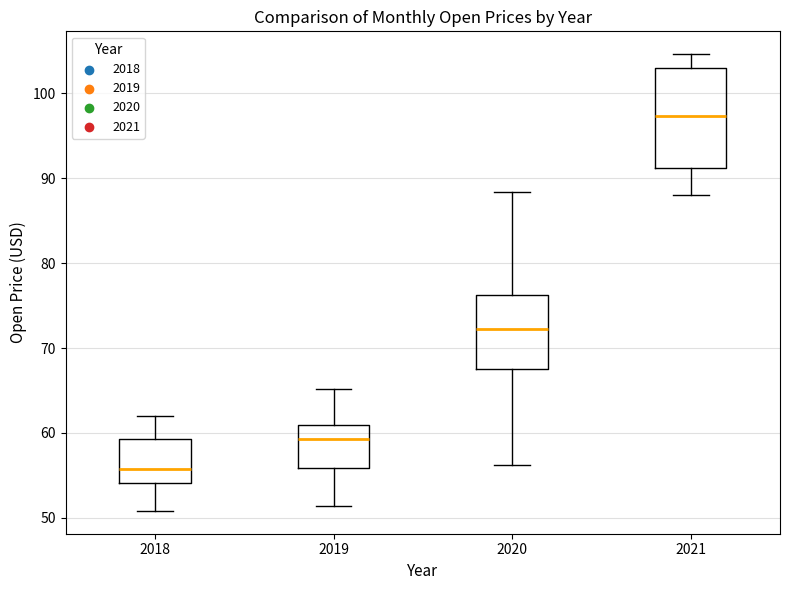

Reading left to right, read every box against the y-axis: the position of its median line, the range the box covers, and the ends of its whiskers. The values are not printed on the chart, so give them approximately, as read against the axis.

2018: median 56, box 54 to 59, whiskers 51 to 62
2019: median 59, box 56 to 61, whiskers 51 to 65
2020: median 72, box 68 to 76, whiskers 56 to 88
2021: median 97, box 91 to 103, whiskers 88 to 105